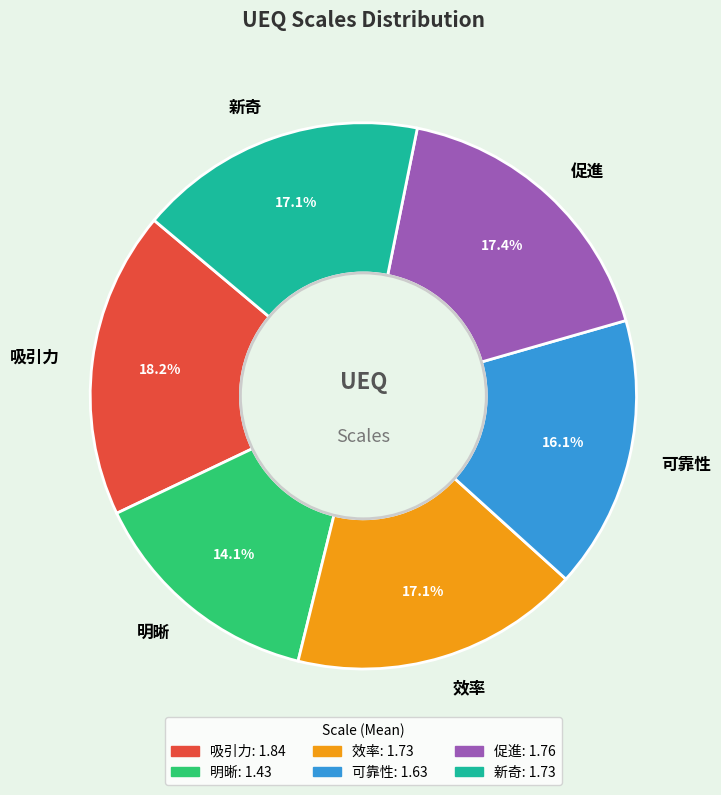

To the nearest percent, what is the difference between the 促進 and 明晰 slice percentages?

3%